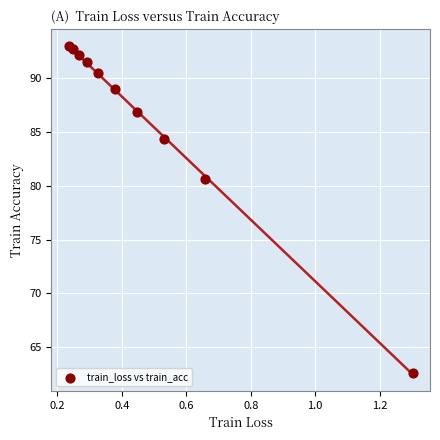

What Y value in the scatter plot is closest to 77?

80.7